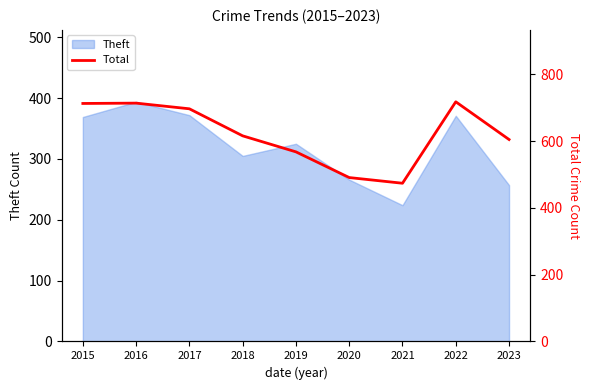

Between 2023 and 2015, which is larger?

2015